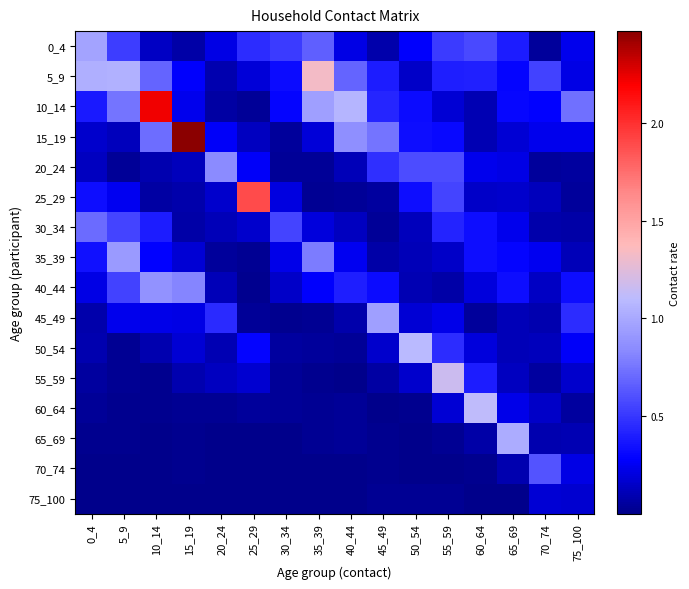

Rank the series at 30_34 from highest to lowest value.

30_34, 0_4, 5_9, 10_14, 35_39, 25_29, 40_44, 50_54, 15_19, 20_24, 60_64, 55_59, 45_49, 70_74, 75_100, 65_69